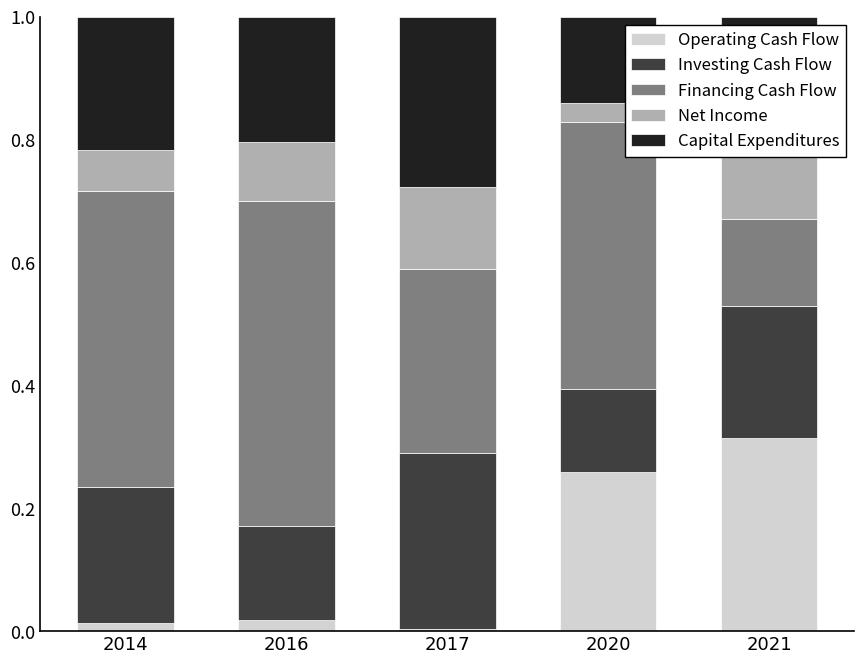

Rank the series by their maximum value, from highest to lowest.

Financing Cash Flow, Operating Cash Flow, Investing Cash Flow, Capital Expenditures, Net Income